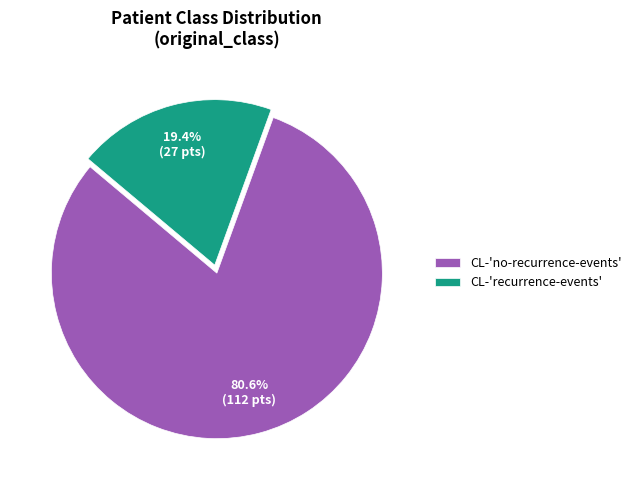

Do CL-'no-recurrence-events' and CL-'recurrence-events' together represent more than half of the pie?

Yes